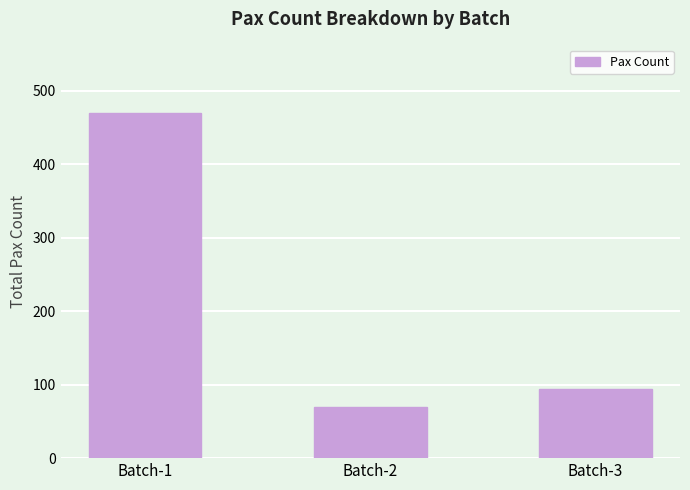

Which category has the highest value across all series?

Batch-1